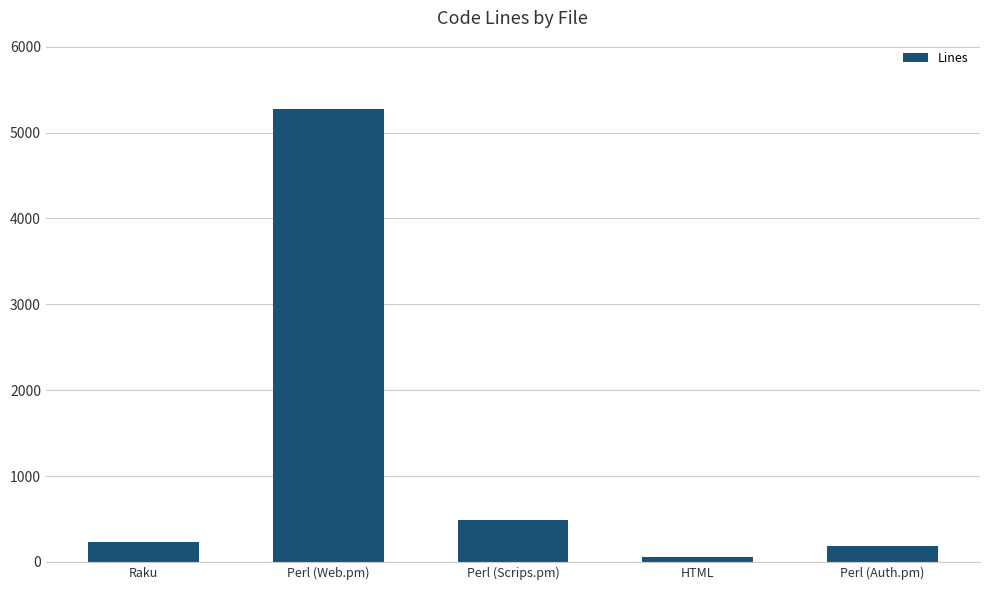

Reading left to right, transcribe all the data shown in this chart.

230	5278	487	57	188